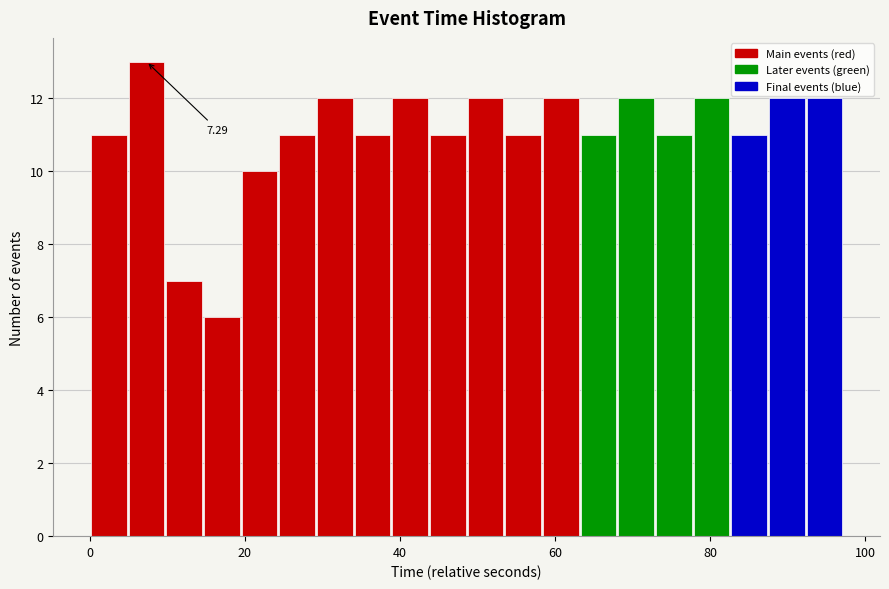

Around what value on the x-axis is the tallest bar? Give the approximate position of its centre, as read against the axis.

8